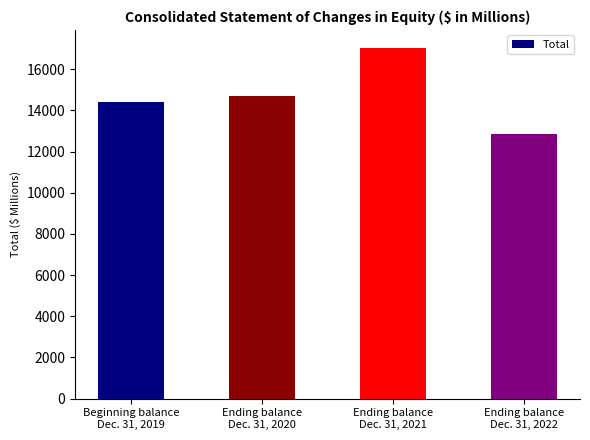

Does the chart contain any negative values?

No